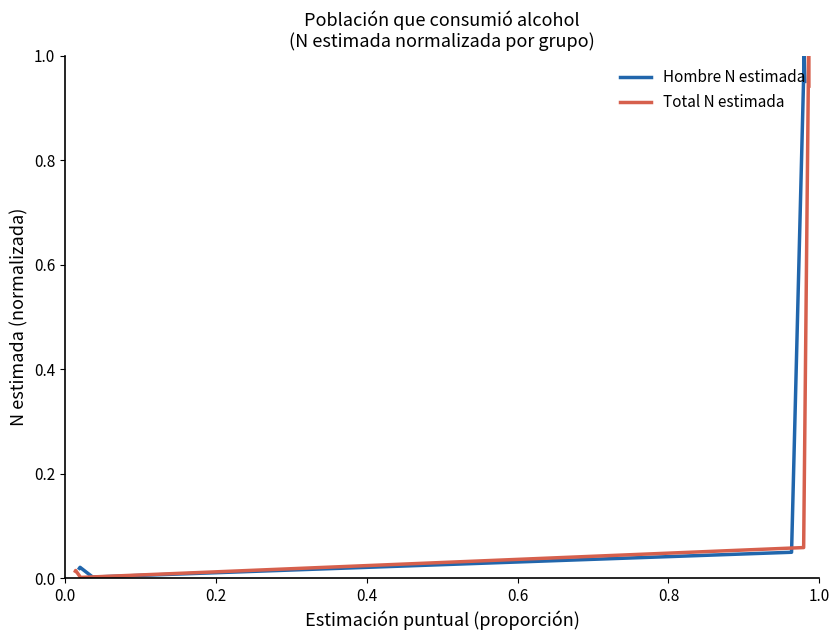

Is this an area chart (filled region under the line)?

No